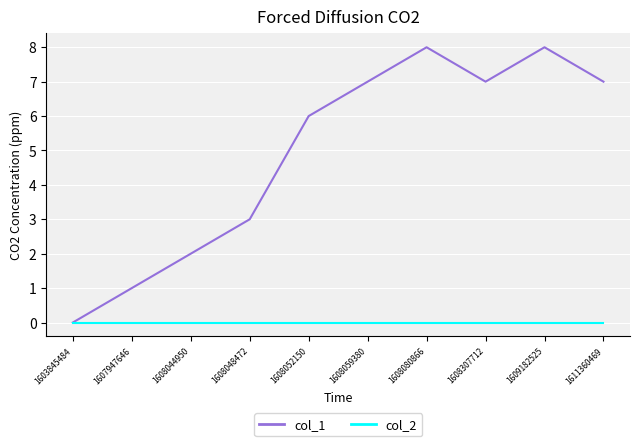

List the series in order of their peak value, highest first.

col_1, col_2